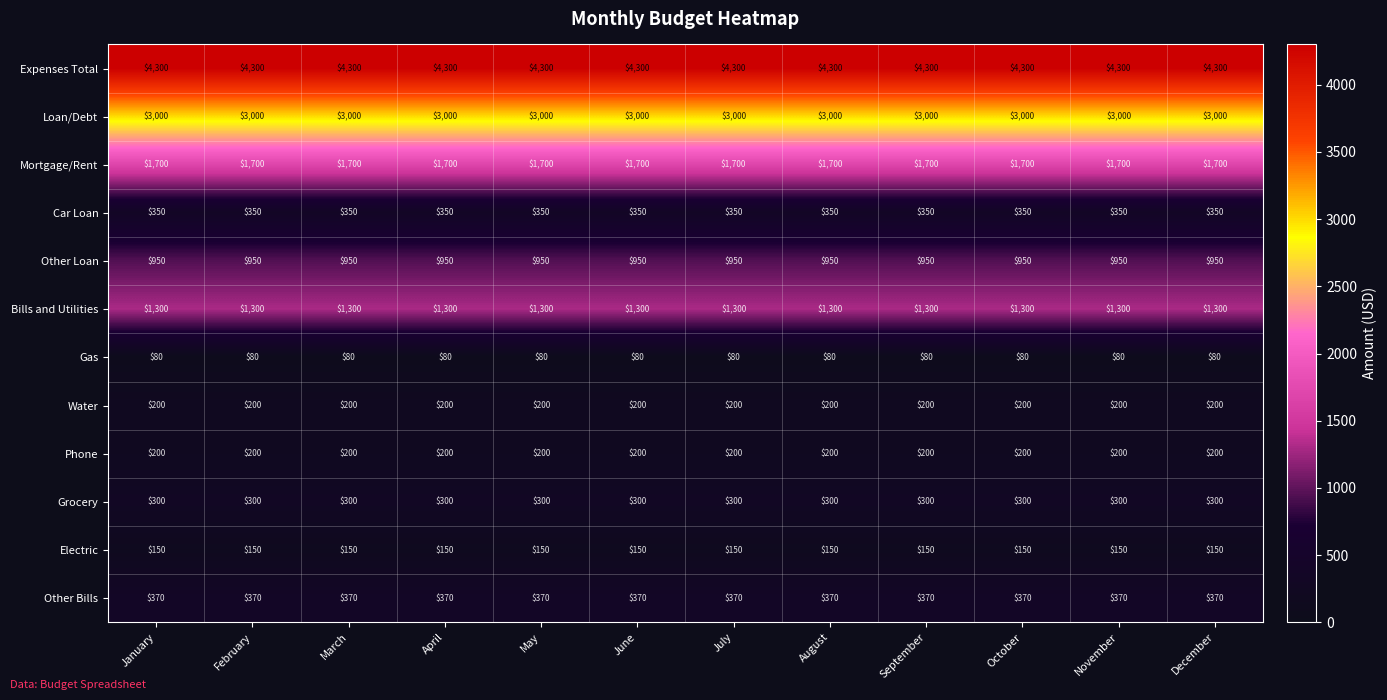

At how many categories does at least one series exceed 1949?

12